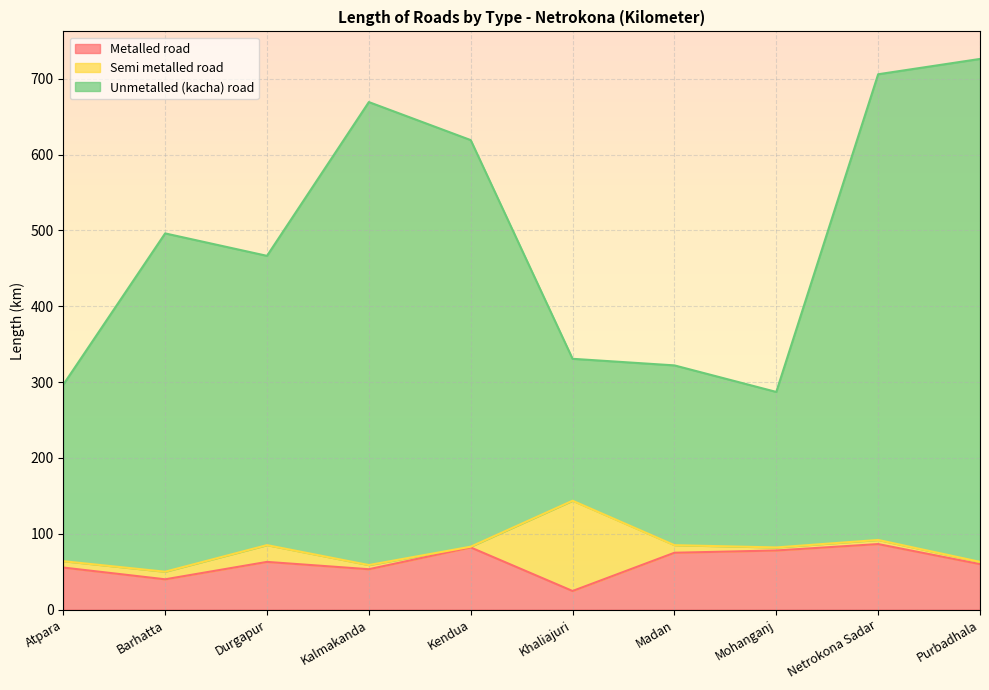

What is the difference between the second highest and second lowest values in the Unmetalled (kacha) road series?

409.2